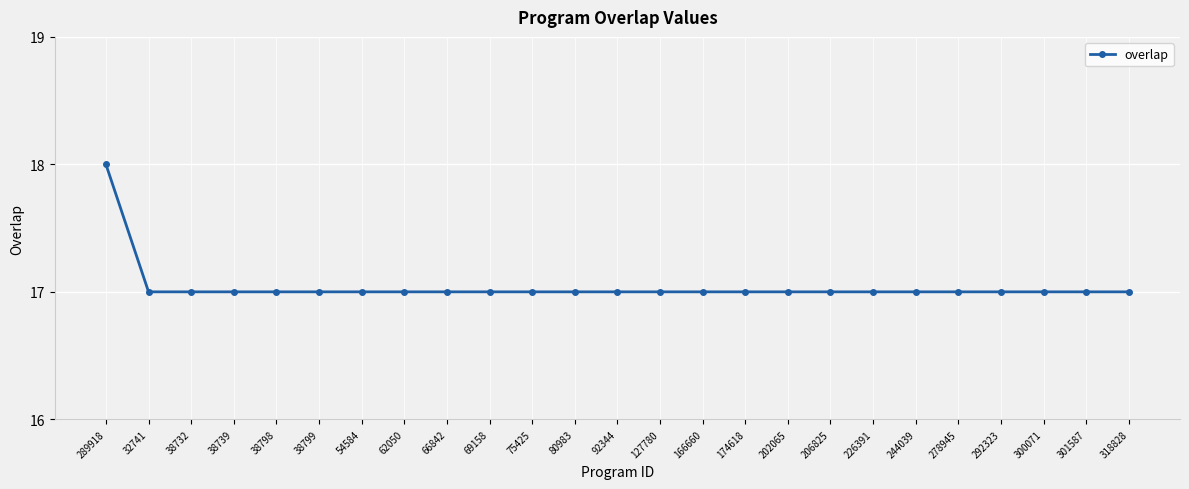

What position from the right is 38732?

23